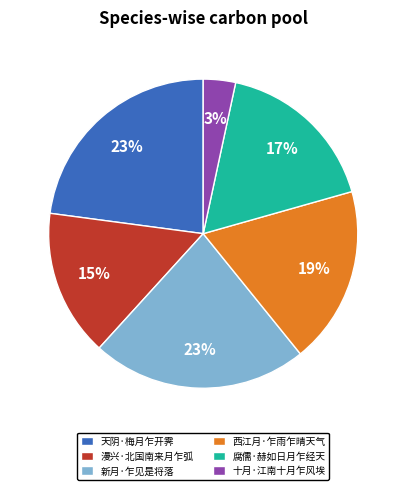

Between 漫兴·北国南来月乍弧 and 西江月·乍雨乍晴天气, which is larger?

西江月·乍雨乍晴天气